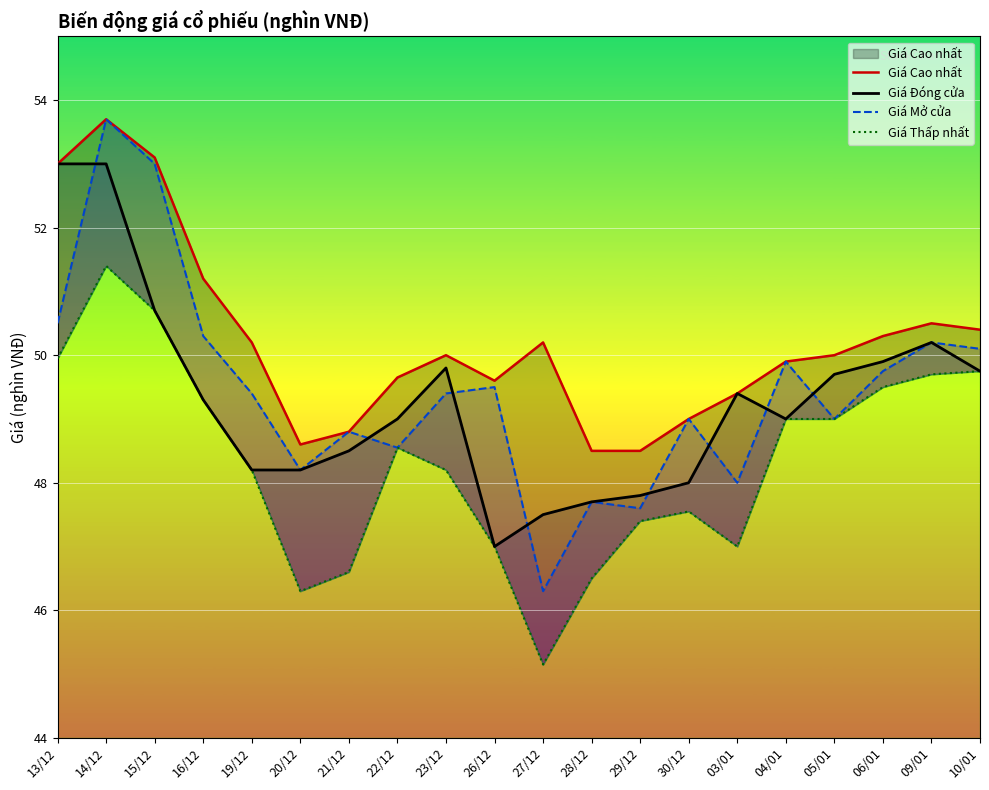

What is the label of the 1st point from the right?

10/01